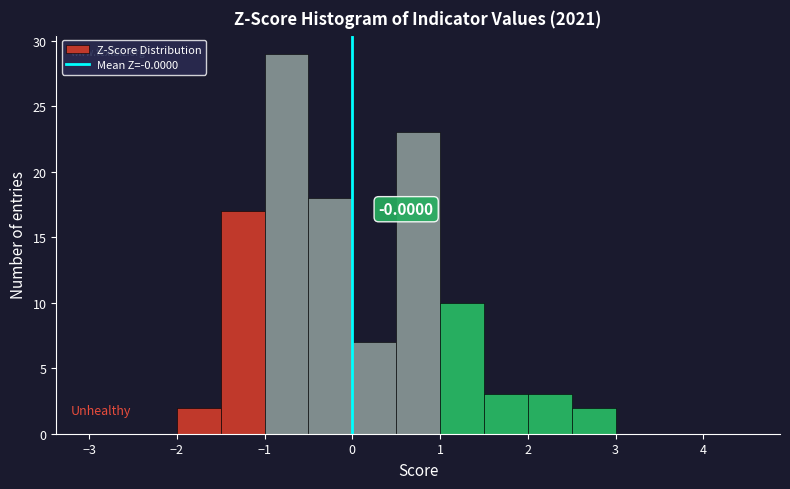

Which range on the x-axis has the tallest bar?

-1.0 to -0.5